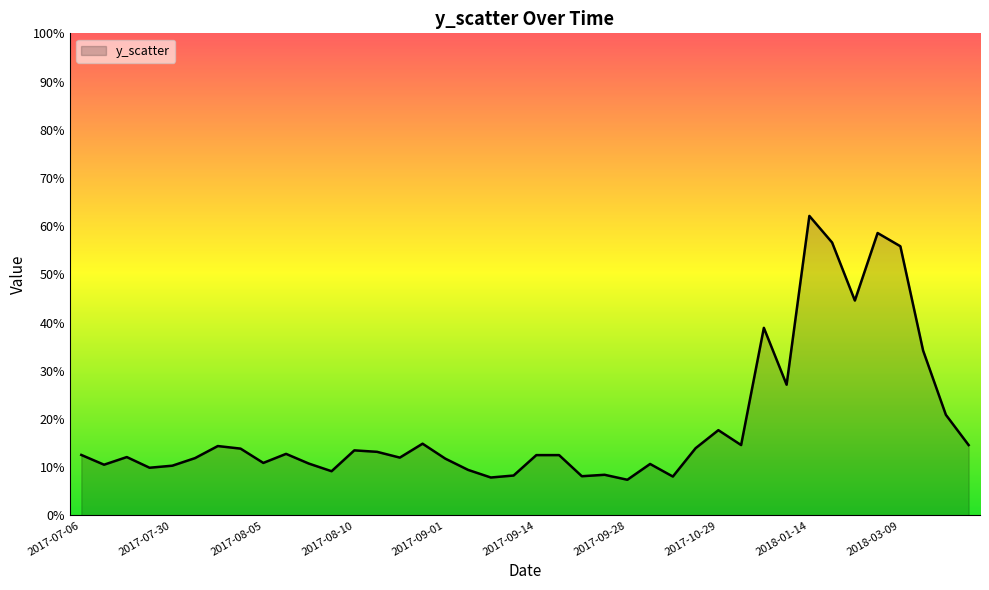

Is this an area chart (filled region under the line)?

Yes